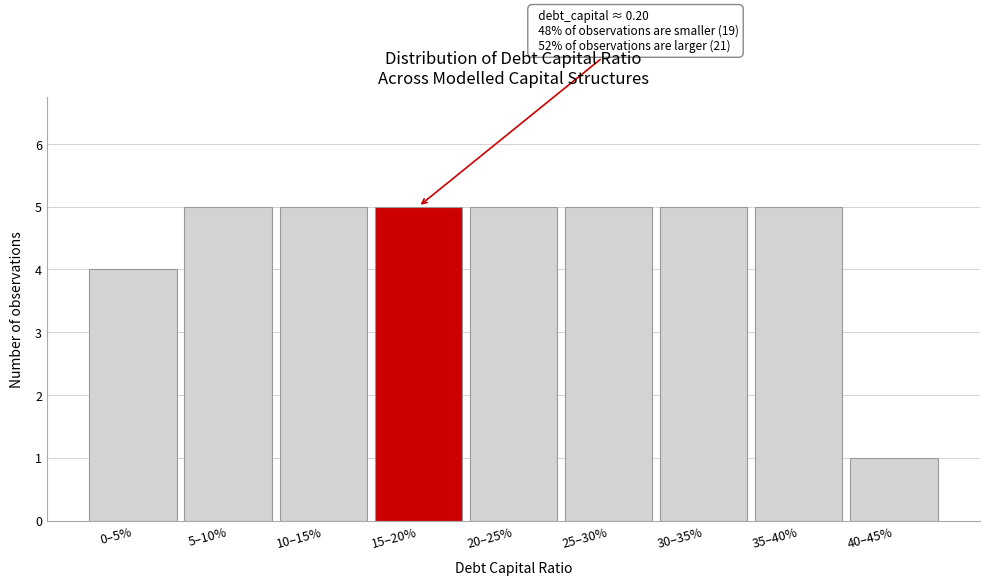

Reading left to right, extract all data points from this chart.

0–5%=4	5–10%=5	10–15%=5	15–20%=5	20–25%=5	25–30%=5	30–35%=5	35–40%=5	40–45%=1